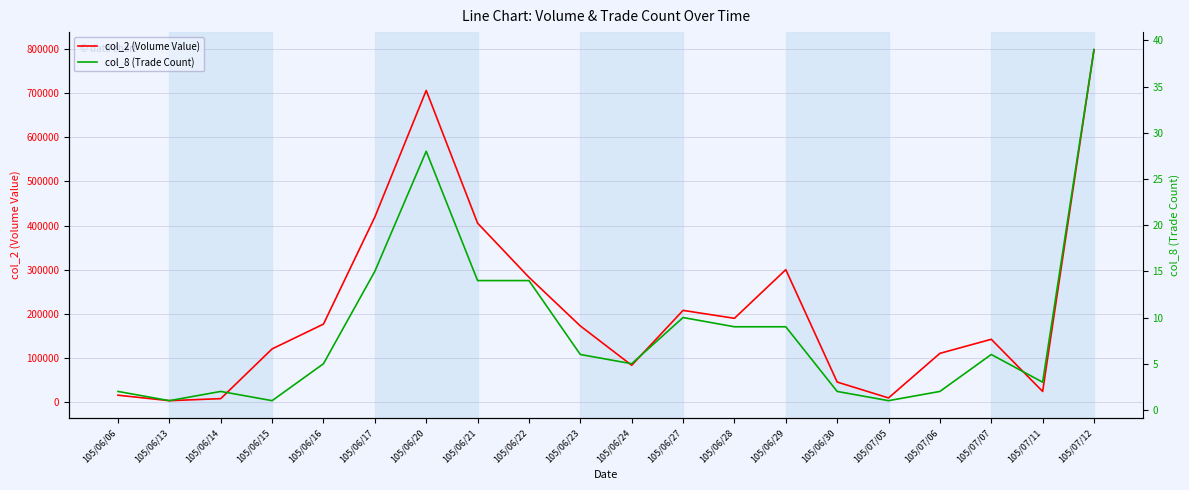

True or false: col_2 (Volume Value) and col_8 (Trade Count) cross at least once.

False